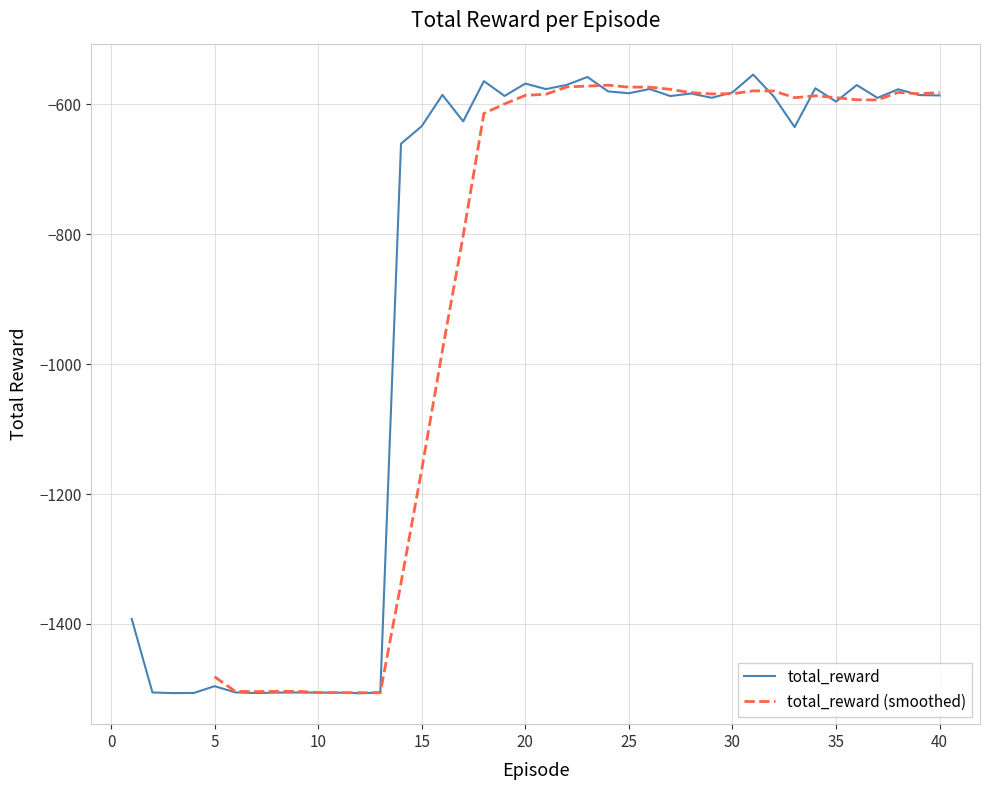

What is the minimum value shown in the chart?

-1506.7